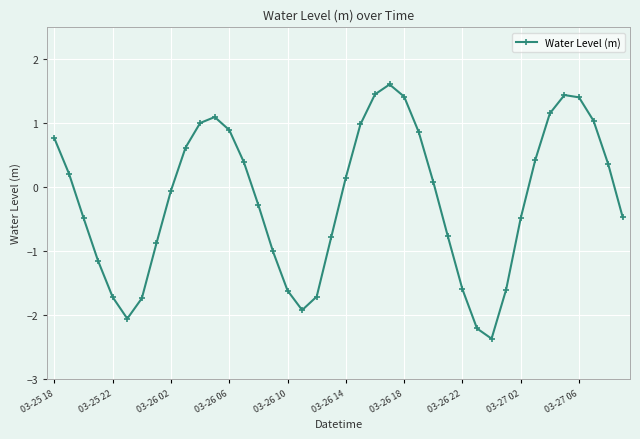

What is the difference between the second highest and second lowest values?

3.7